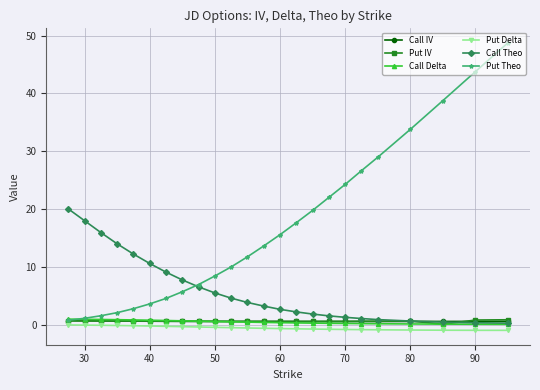

At how many categories does at least one series exceed 42?

2